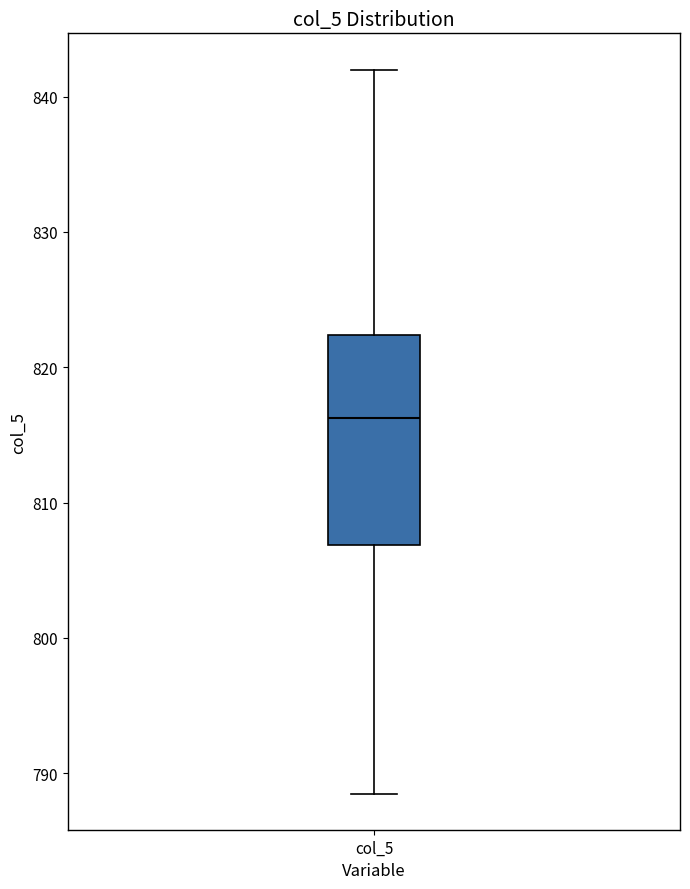

Where does the upper whisker of the box for col_5 end on the y-axis? The values are not printed on the chart, so give them approximately, as read against the axis.

842